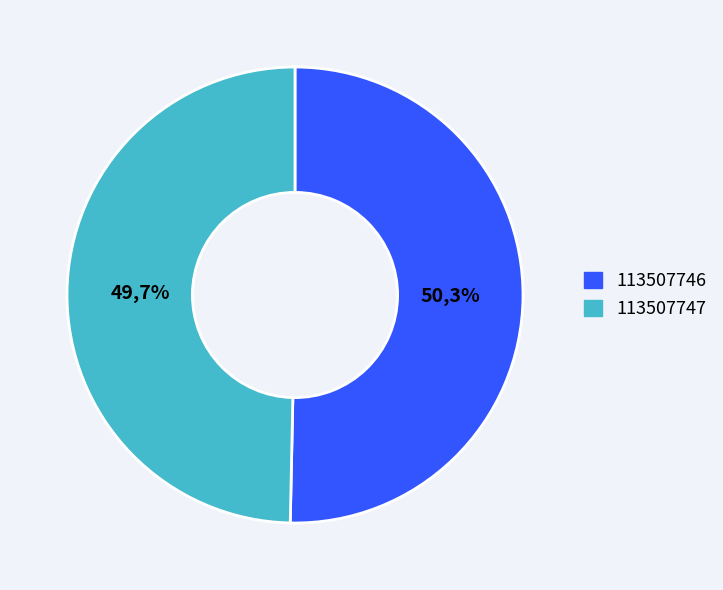

To the nearest percent, what is the combined percentage of 113507747 and 113507746?

100%